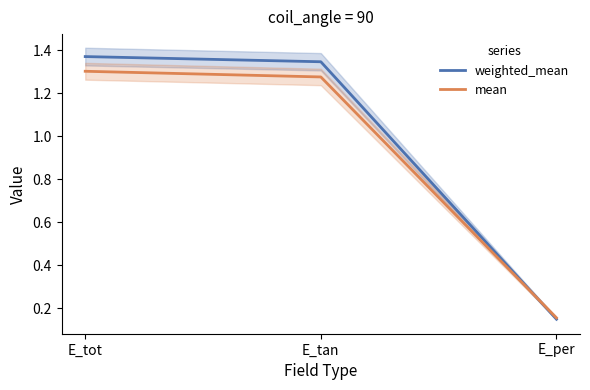

Is it true that weighted_mean equals 2.2 at E_tan?

False